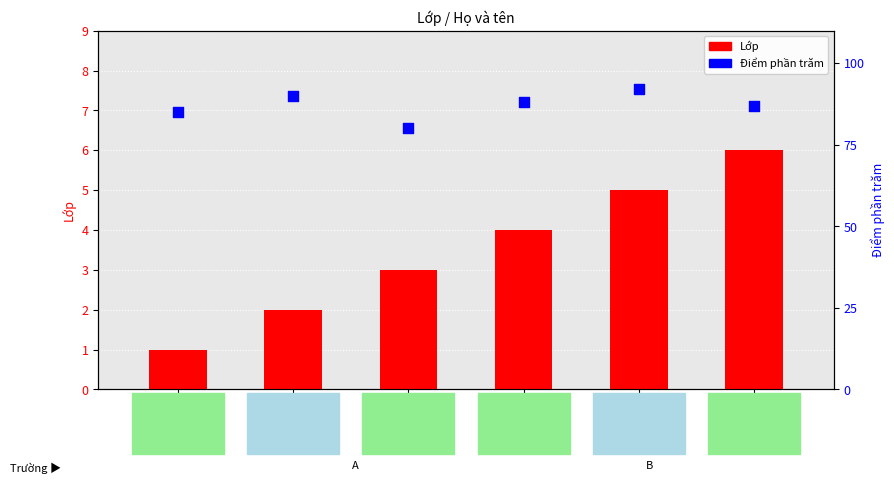

Which series has the widest spread of Y values?

Điểm phần trăm